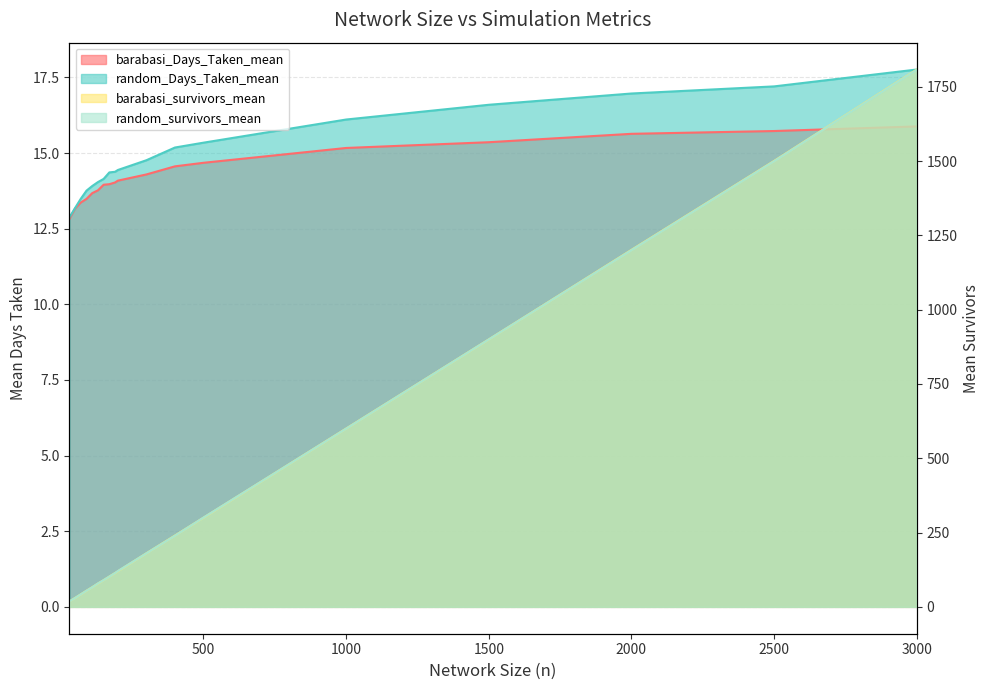

What is the total value across all series at 300?

389.5